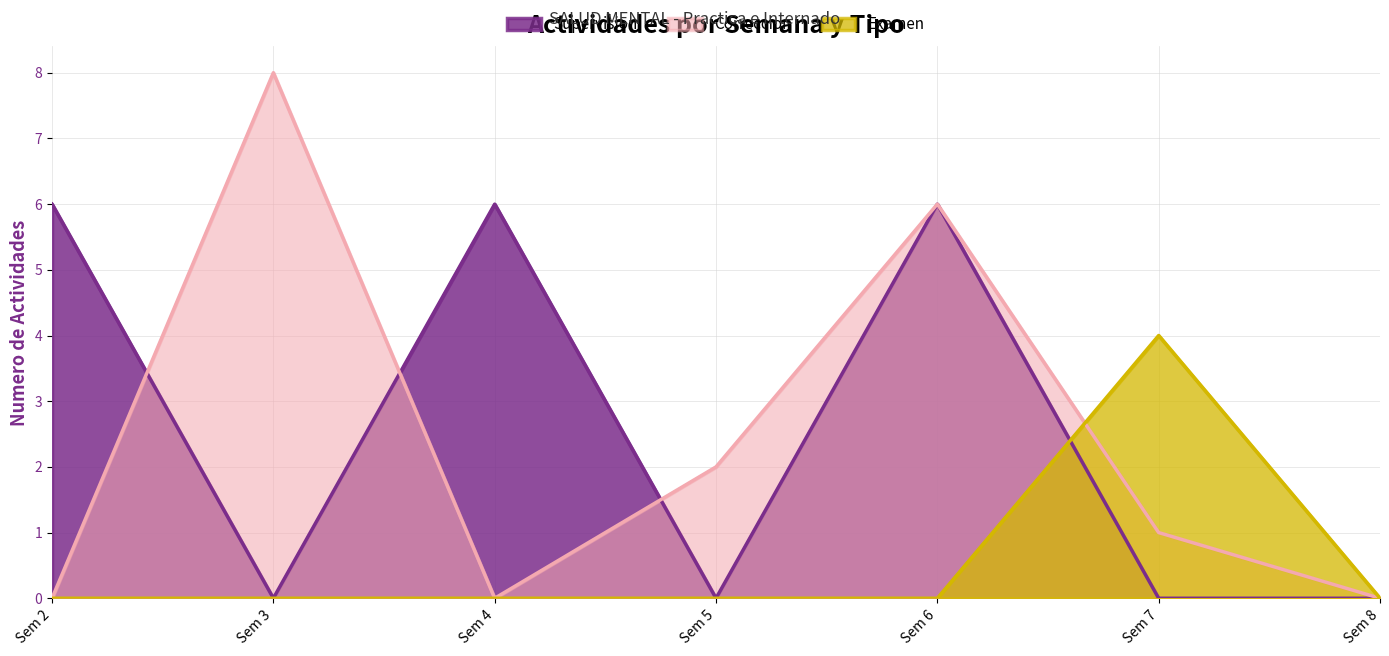

Does the chart display data point markers on the line(s)?

No